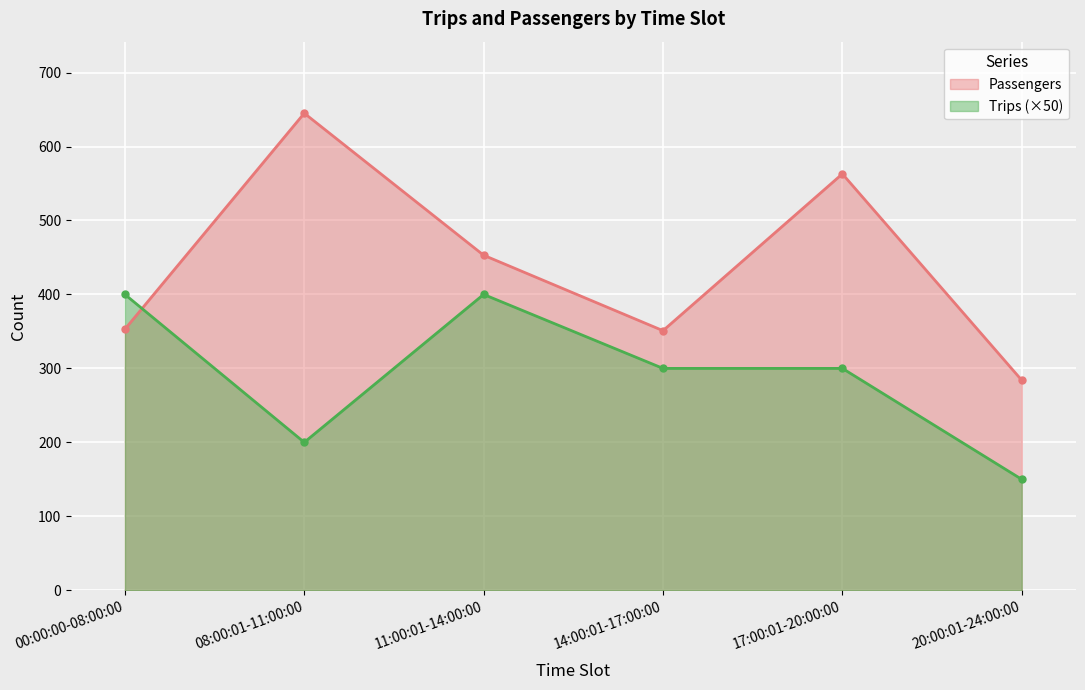

How many lines are shown in the chart?

2